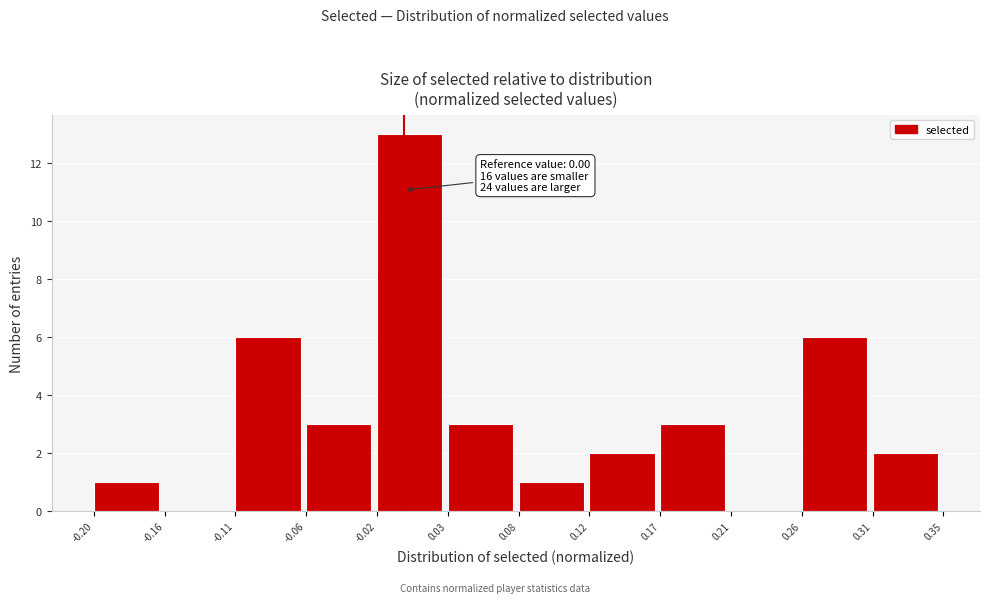

Which range on the x-axis has the tallest bar?

-0.02 to 0.03